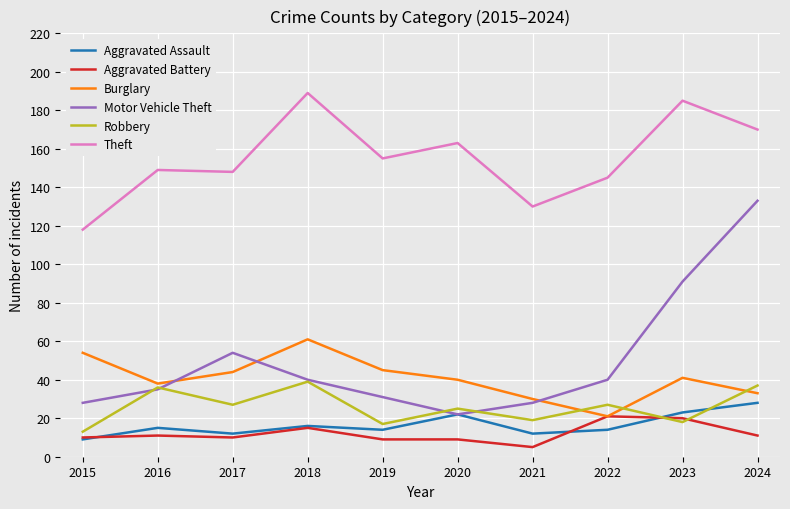

Which category has the lowest value across all series?

2021